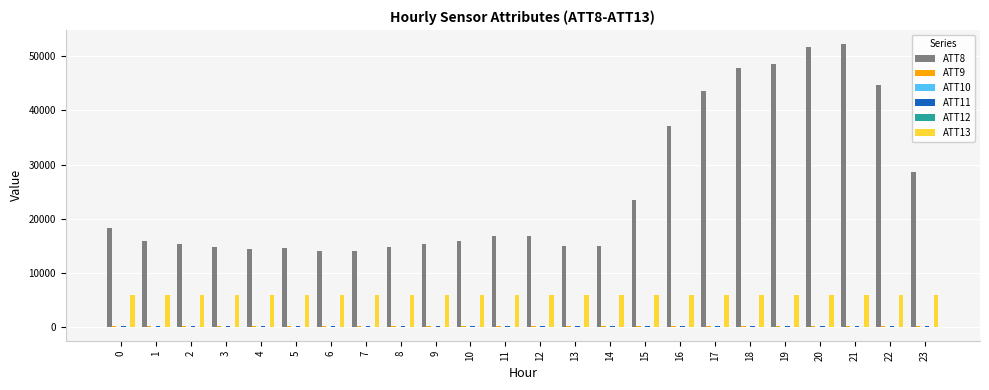

What is the maximum value shown in the chart?

52300.0